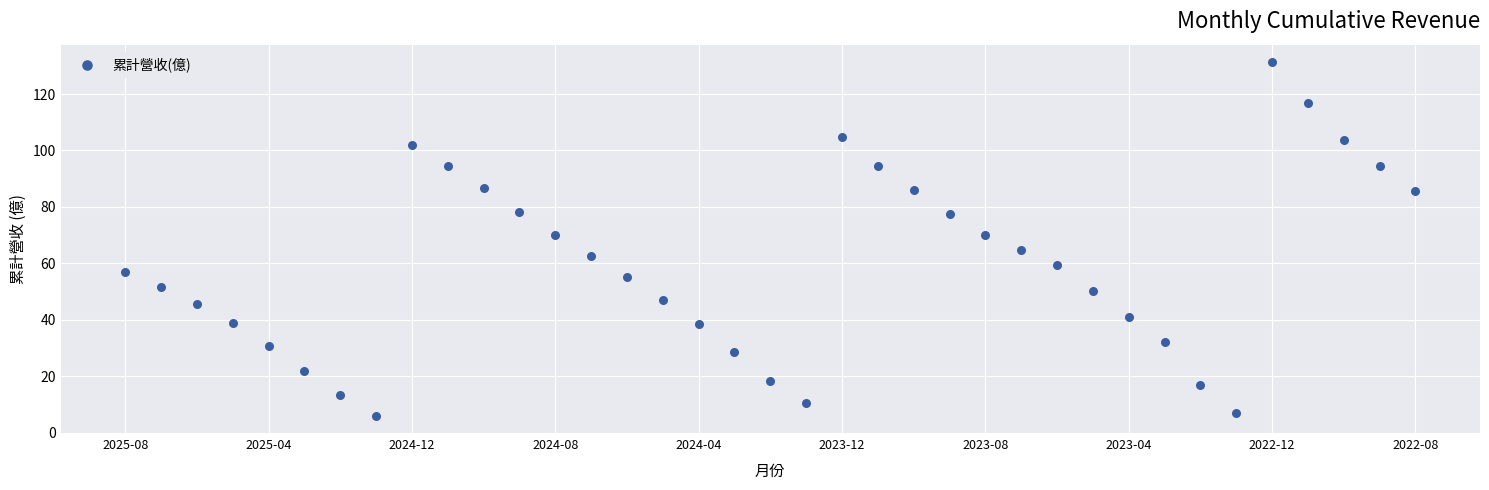

What is the range of Y values (max minus min)?

125.3